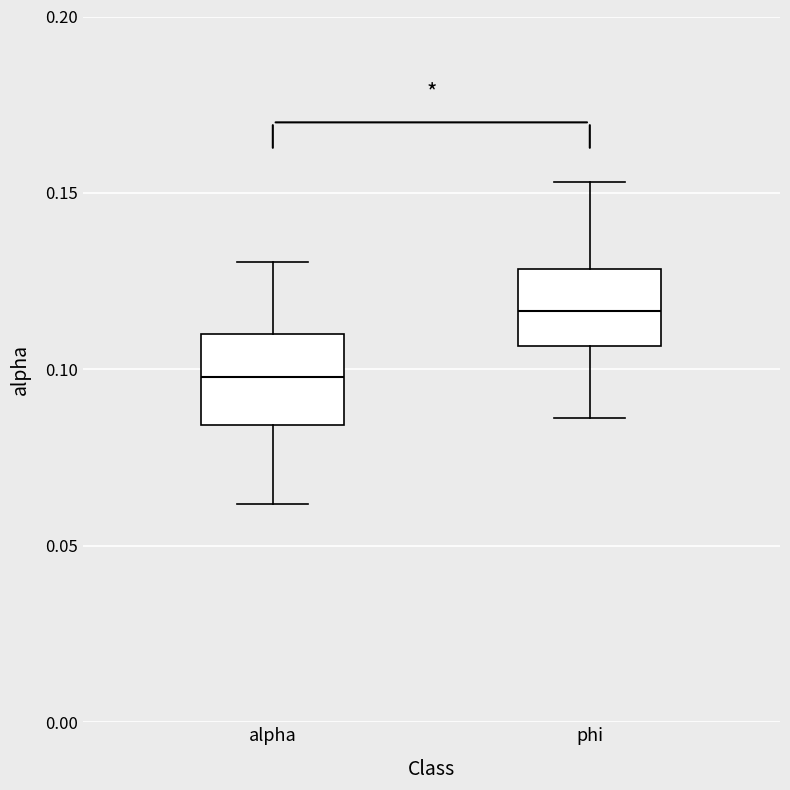

Which box has the lowest median line?

alpha